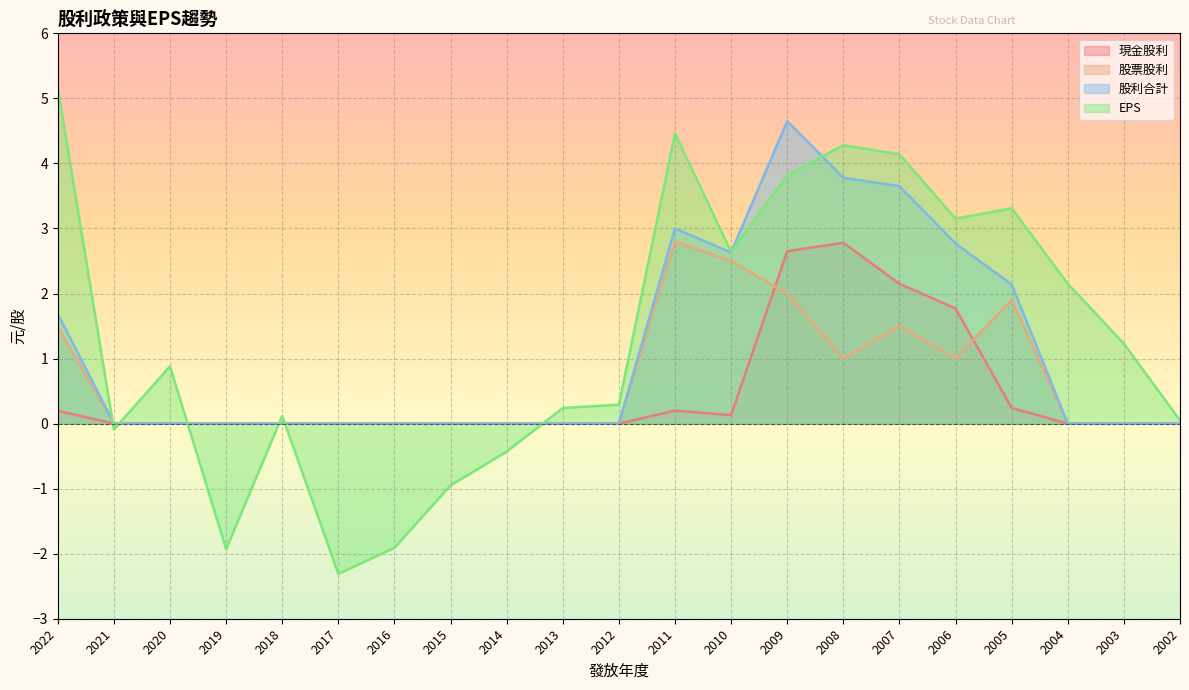

What is the average value of the EPS series?

1.3